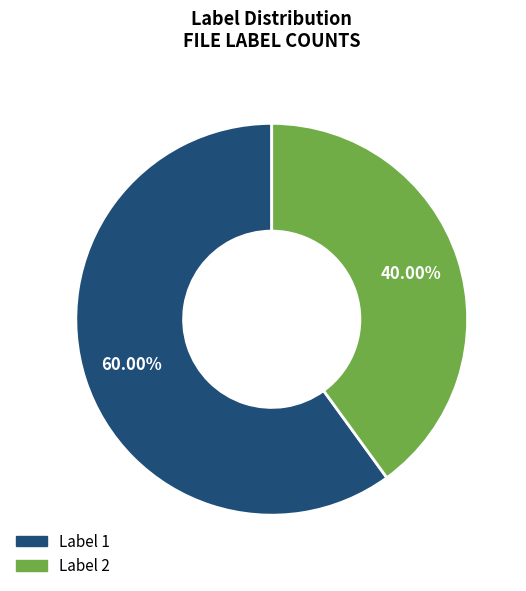

Is there a majority slice in this chart?

Yes